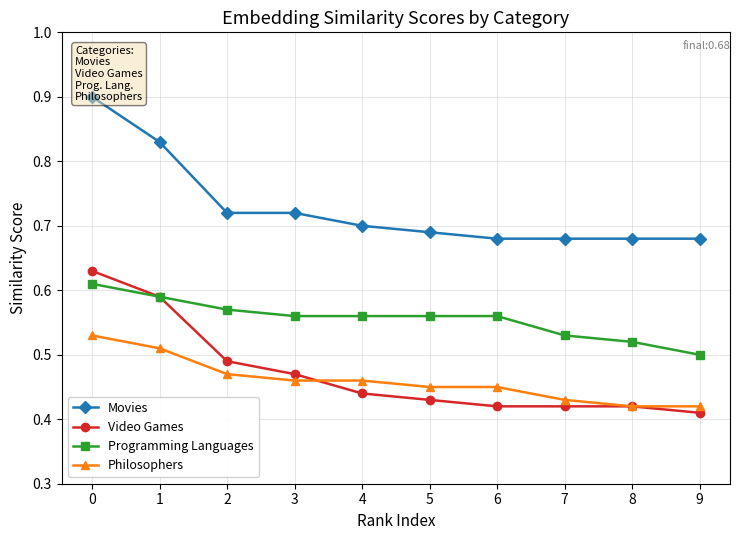

True or false: Movies has a value of 0.9 at 5.

False